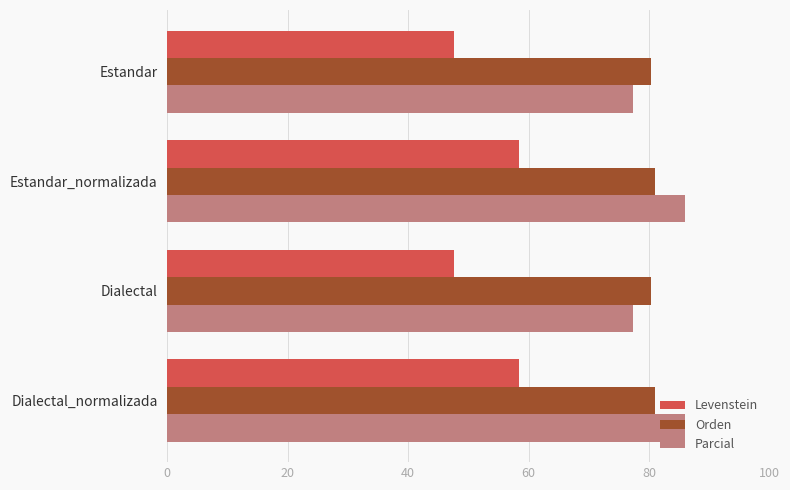

How many distinct data groups are displayed?

3